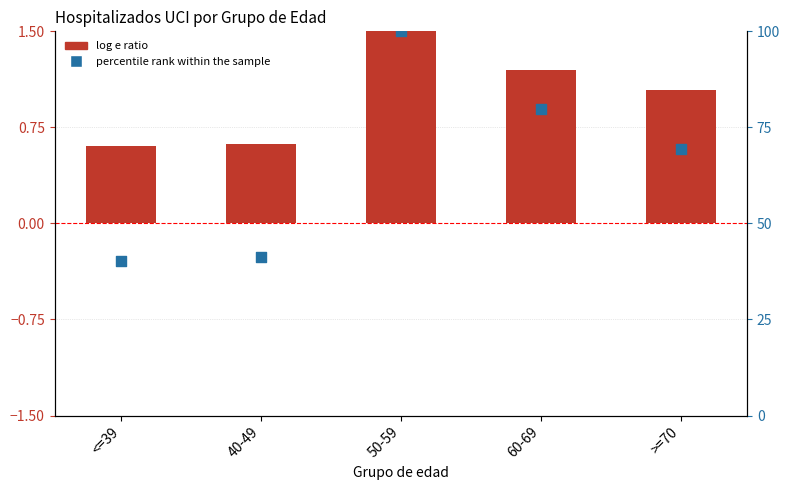

Which series reaches the minimum Y coordinate?

log e ratio